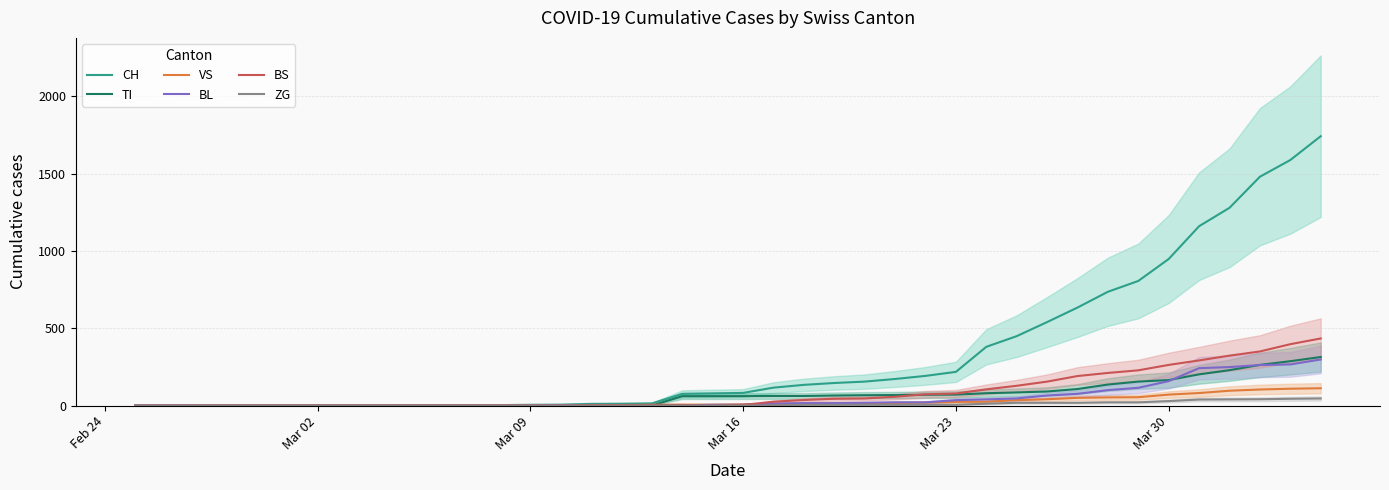

What is the value of the BS point at the 37th from the left?

323